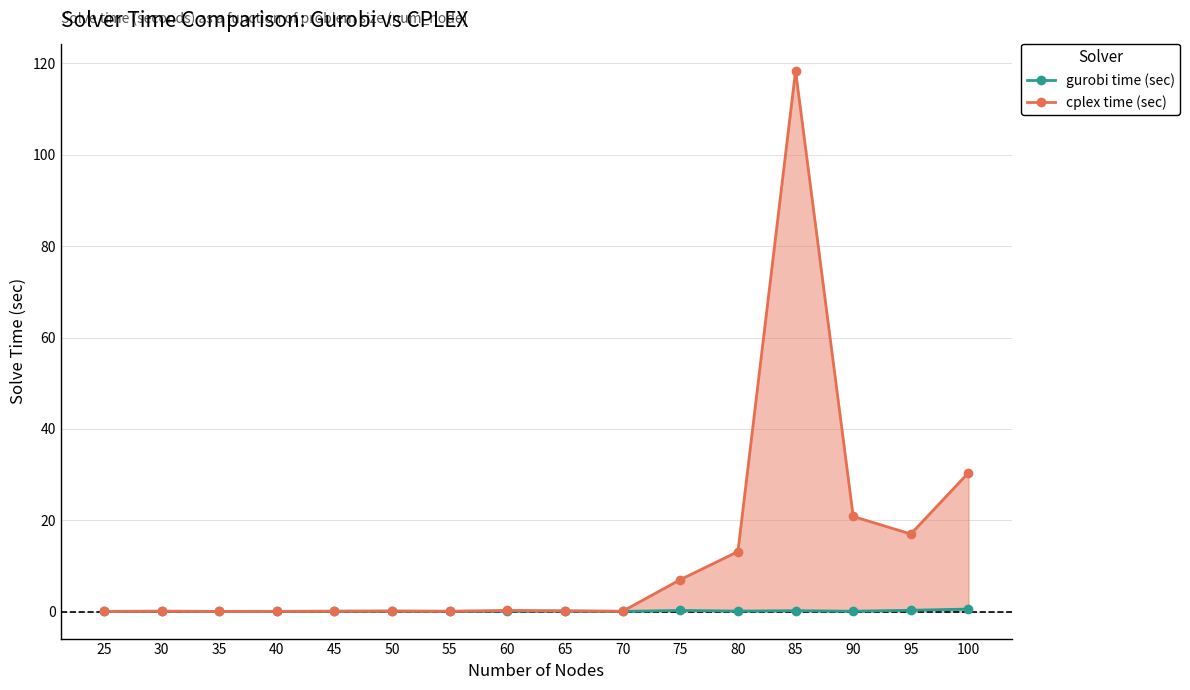

Which series changed the most between 40 and 65?

cplex time (sec)